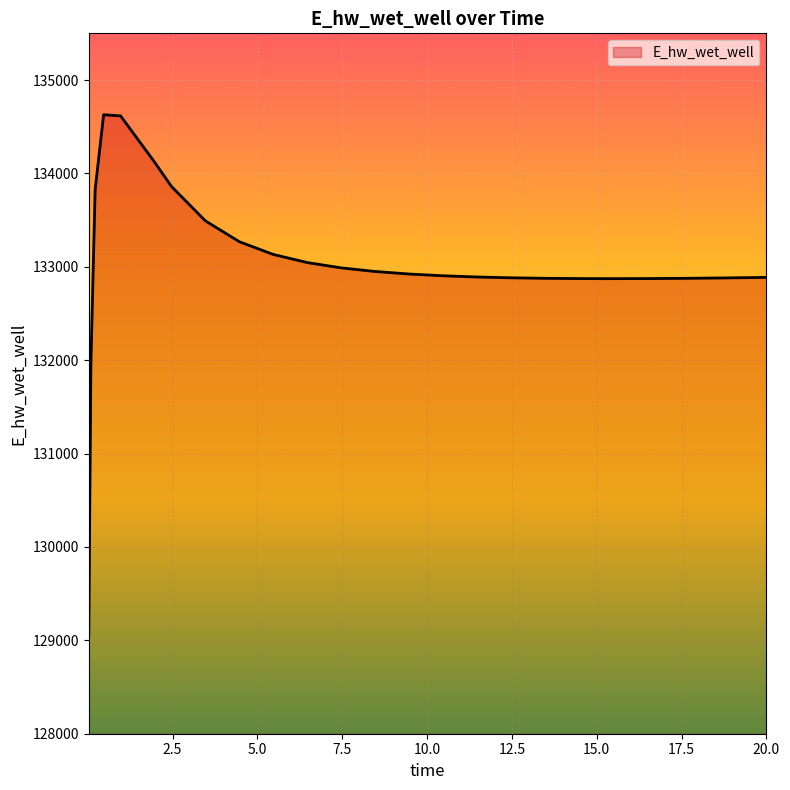

What is the difference between the maximum and minimum values?

5557.9